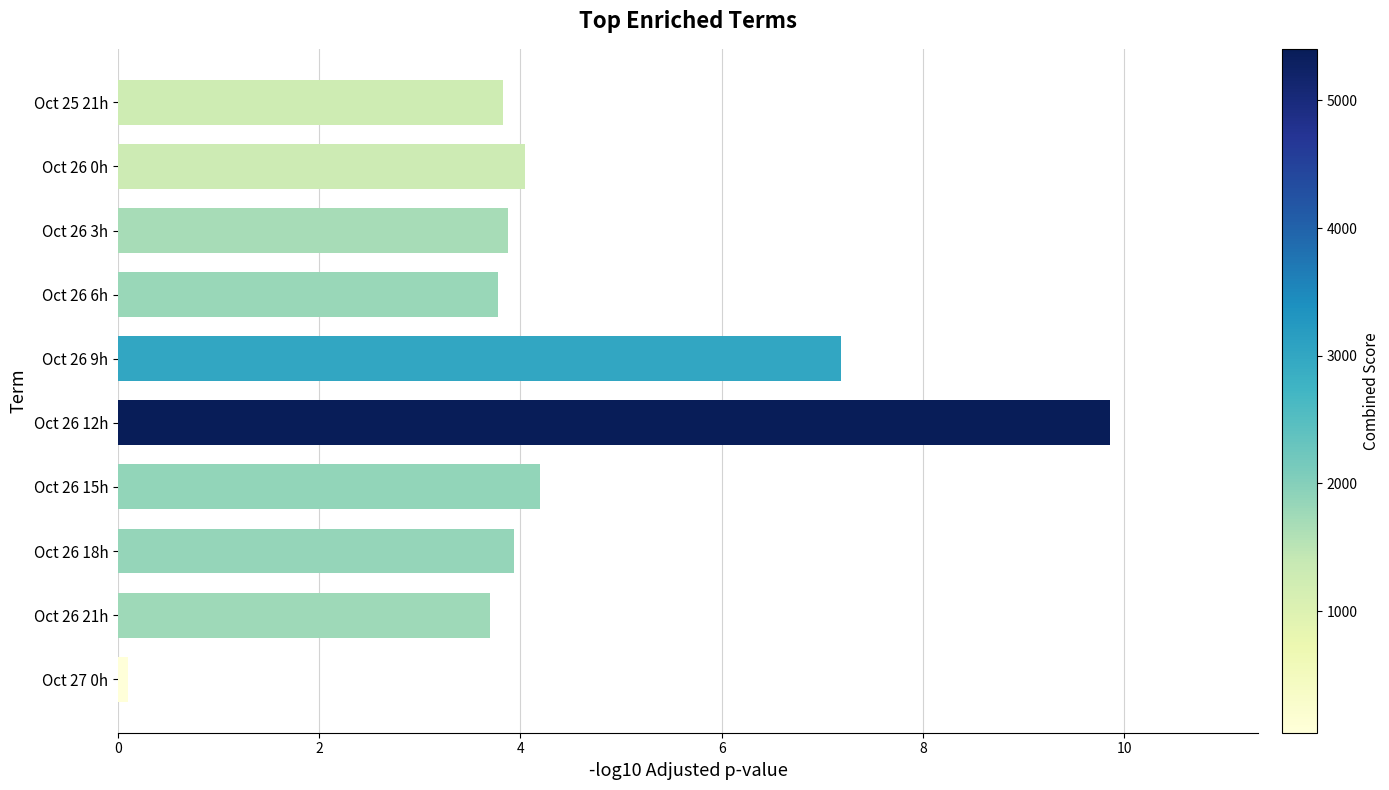

What is the label of the 9th bar from the bottom?

Oct 26 0h